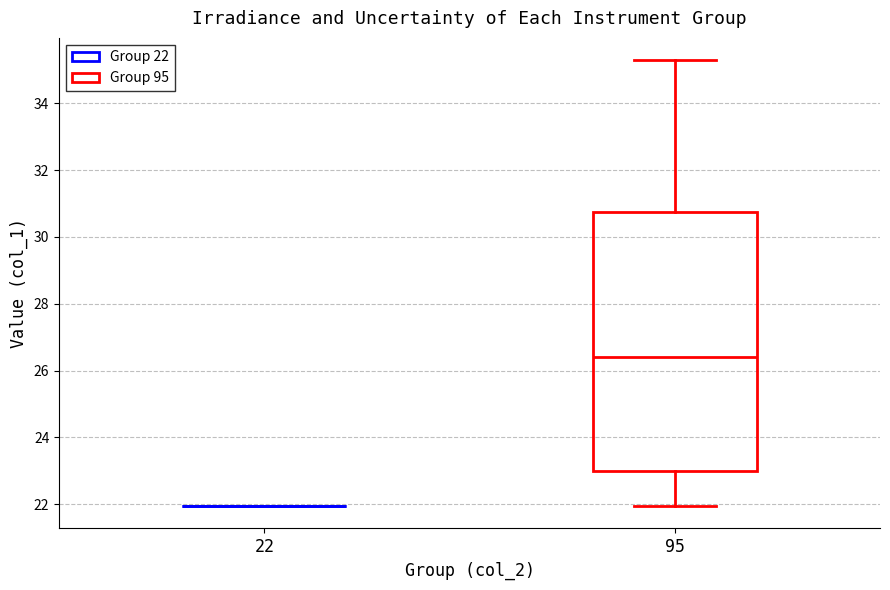

Reading left to right, read every box against the y-axis: the position of its median line, the range the box covers, and the ends of its whiskers. The values are not printed on the chart, so give them approximately, as read against the axis.

22: box collapsed to a line at 22.0, whiskers 22.0 to 22.0
95: median 26.4, box 23.0 to 30.8, whiskers 22.0 to 35.2